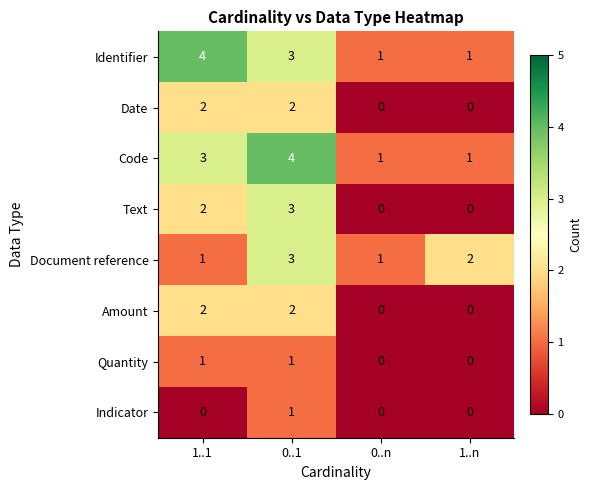

The Text series shows 0 at 0..n. True or false?

True